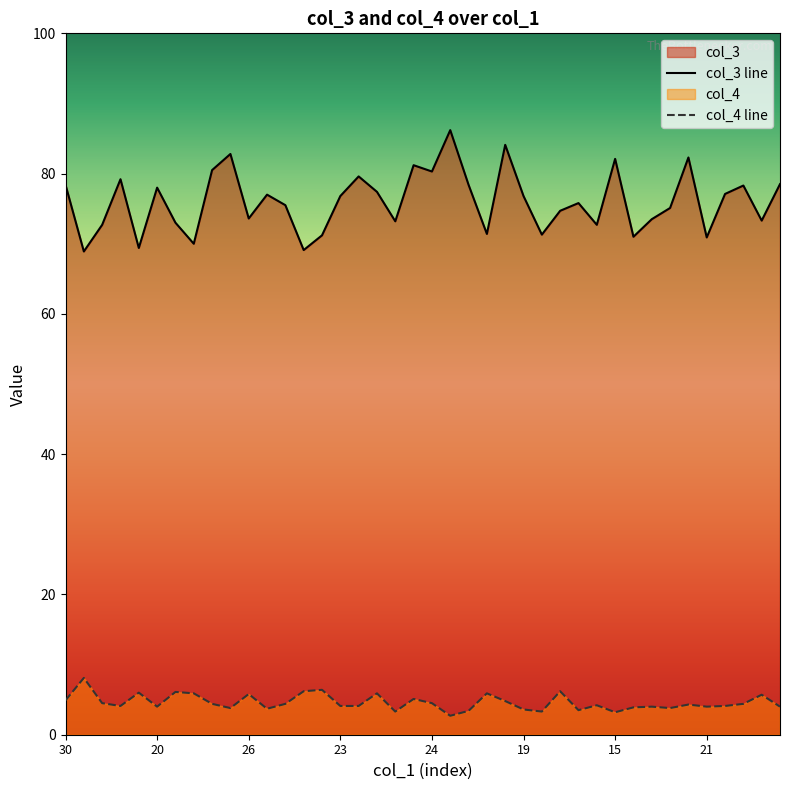

Does the chart display data point markers on the line(s)?

No